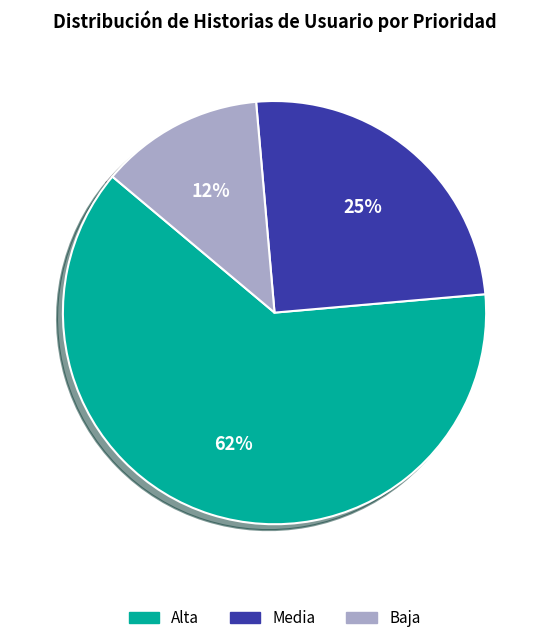

Combined, do Baja and Alta account for over 50%?

Yes